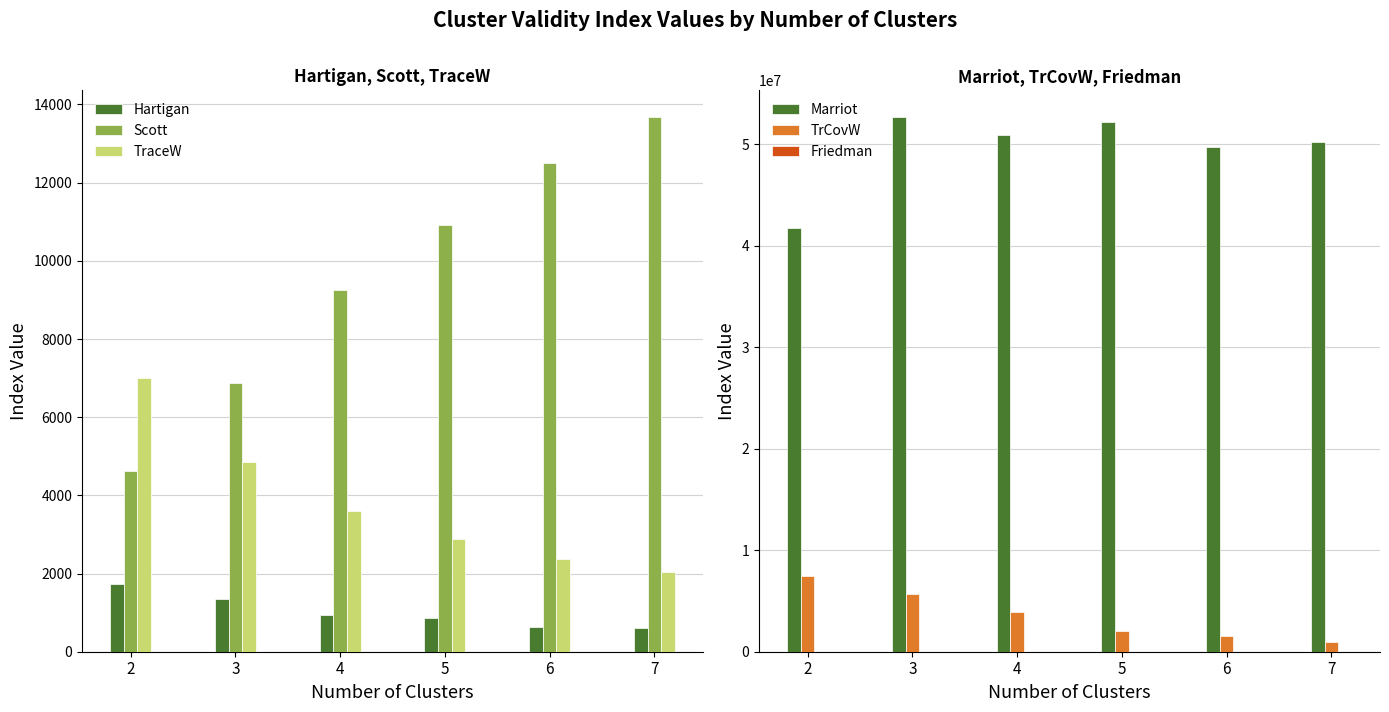

How many data points in TraceW are above 3592?

3